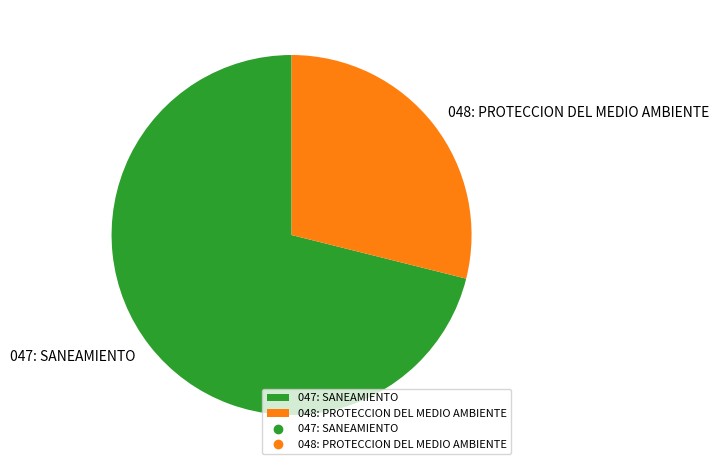

The 048: PROTECCION DEL MEDIO AMBIENTE slice represents 29% of the pie. True or false?

True